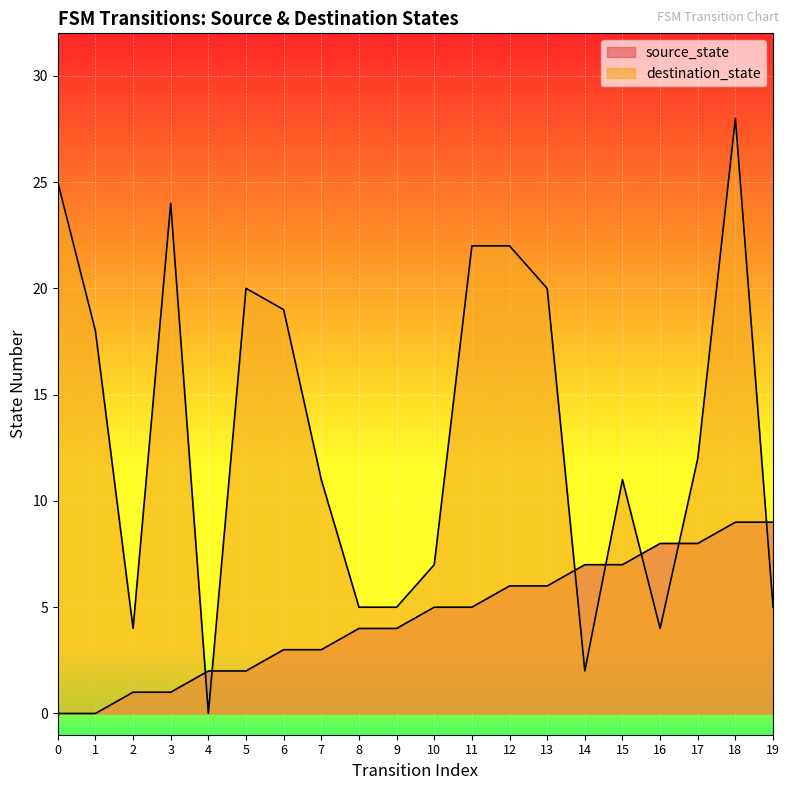

Between 11 and 1, which is larger?

11